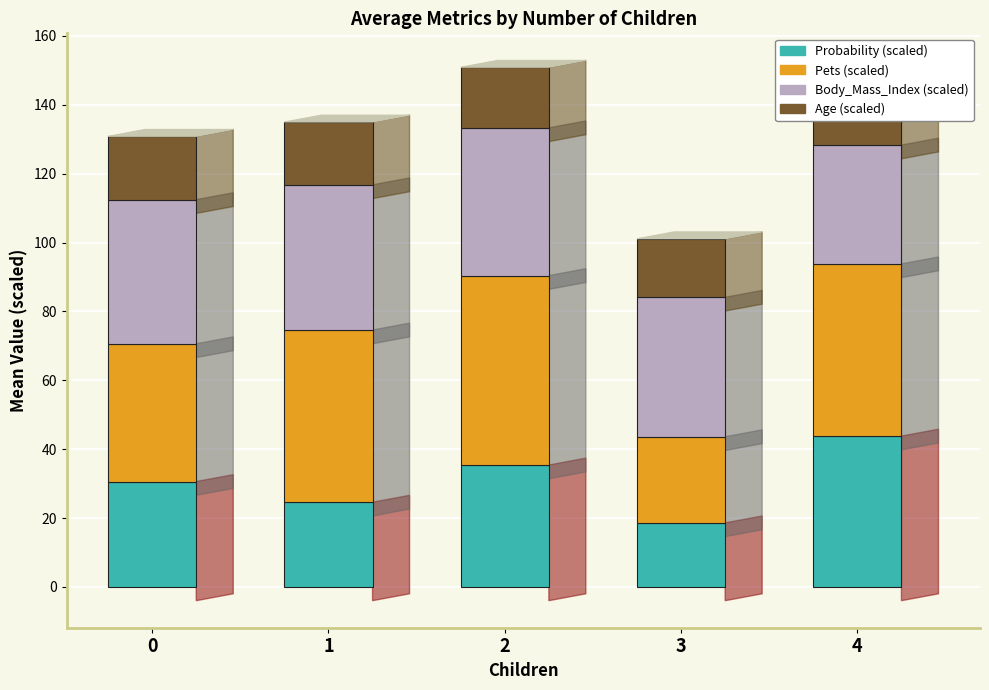

What is the total value across all series at 1?

135.0